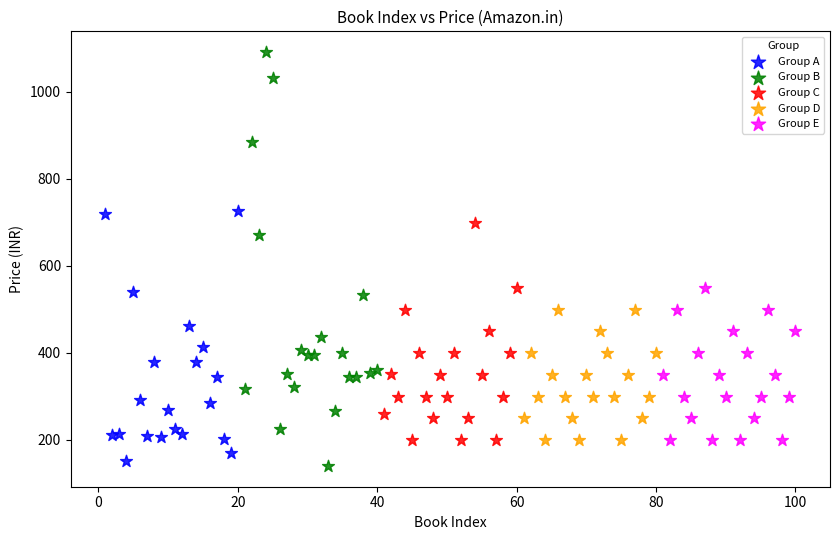

Which series has the largest Y range (max minus min)?

Group B